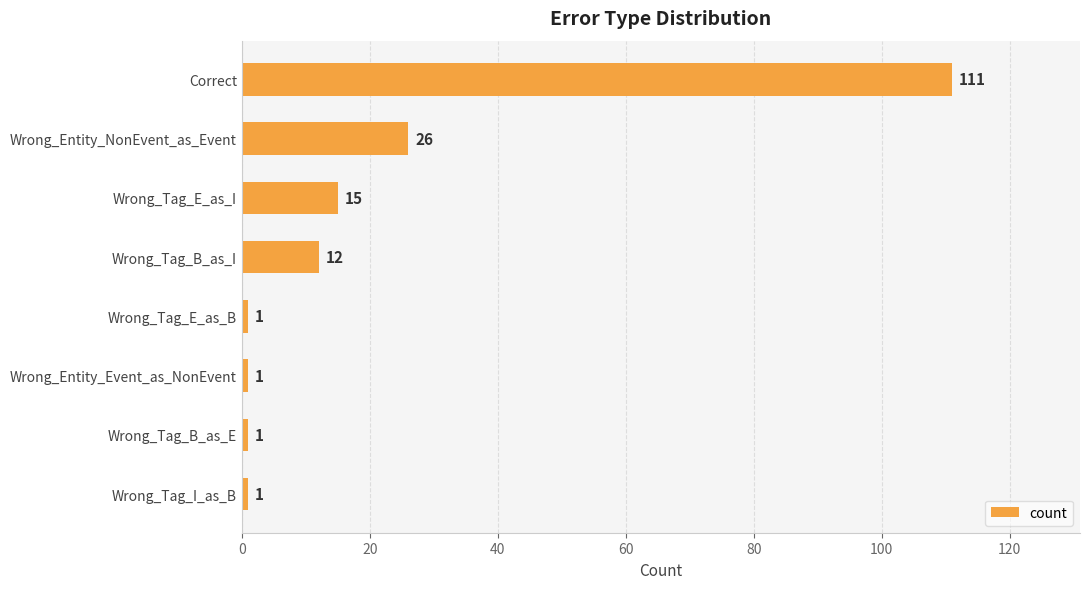

Reading top to bottom, transcribe all the data shown in this chart.

Correct=111	Wrong_Entity_NonEvent_as_Event=26	Wrong_Tag_E_as_I=15	Wrong_Tag_B_as_I=12	Wrong_Tag_E_as_B=1	Wrong_Entity_Event_as_NonEvent=1	Wrong_Tag_B_as_E=1	Wrong_Tag_I_as_B=1